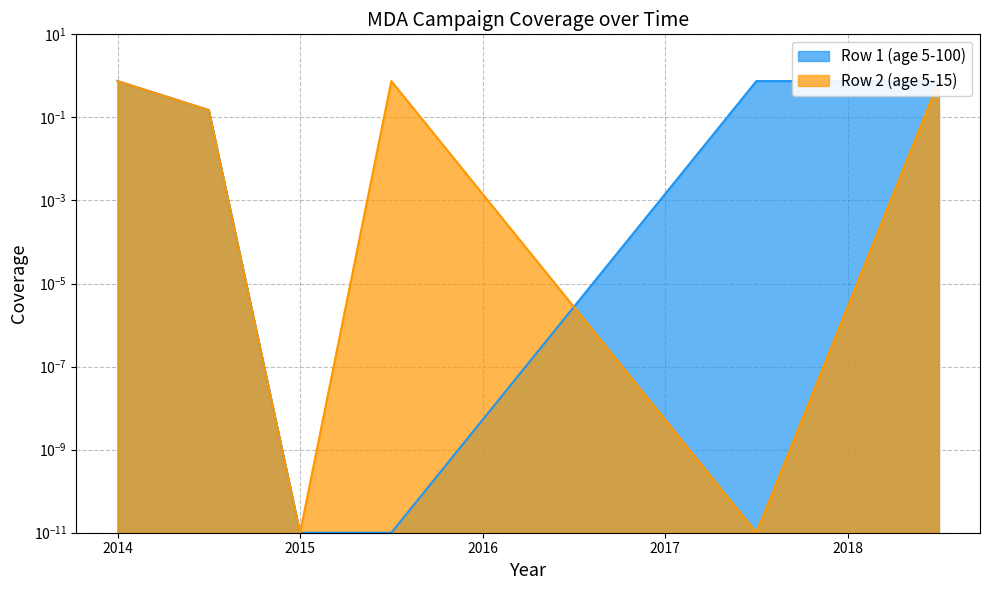

Is the value of Row 2 (age 5-15) at 2014 greater than the value of Row 1 (age 5-100) at 2018.5?

No